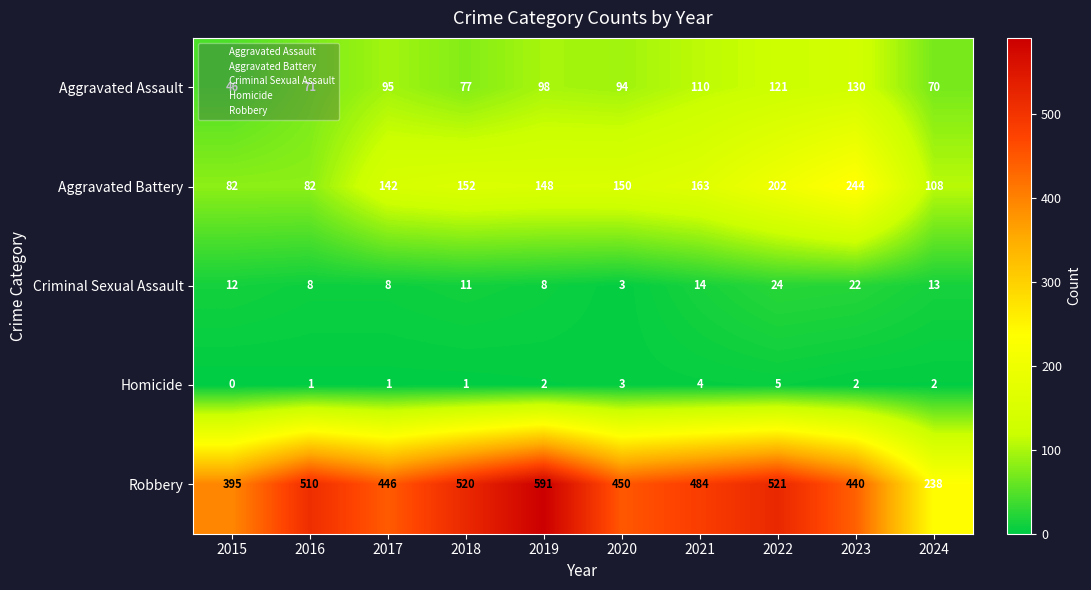

How many categories are shown in the chart?

10